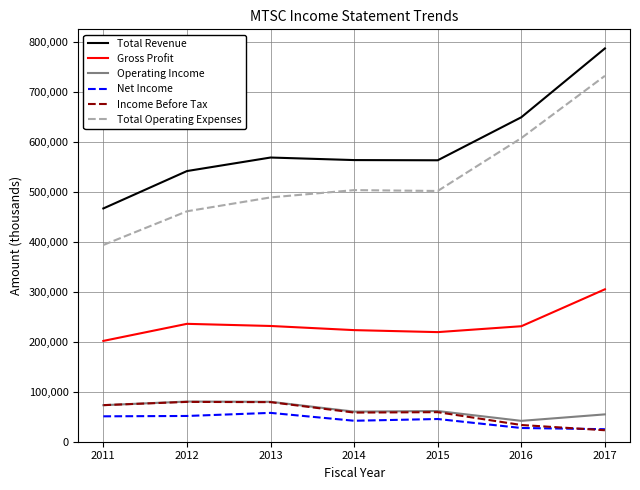

What is the difference between the highest and lowest values at 2011?

416500